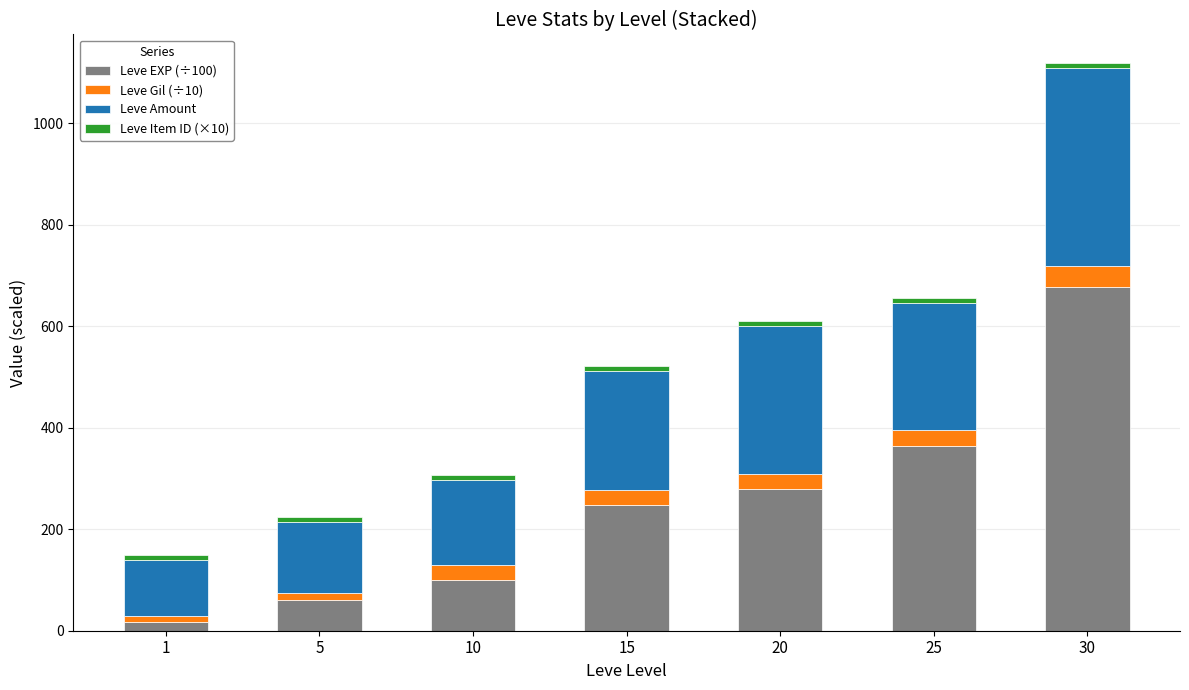

At which category is the sum across all series the highest?

30